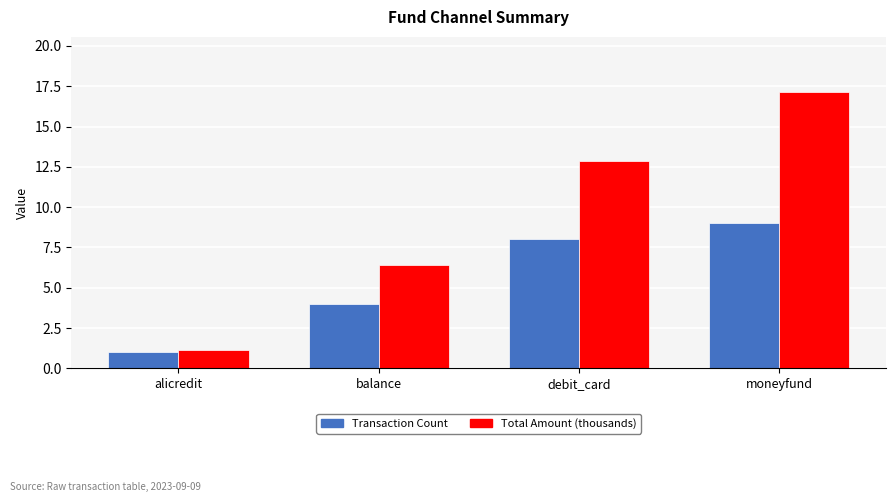

Is it true that Total Amount (thousands) equals 19.1 at debit_card?

False